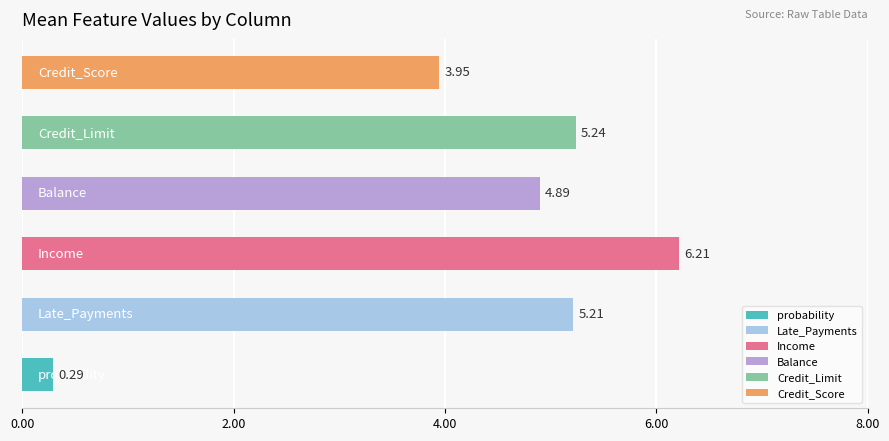

What is the difference between the maximum and second lowest values?

2.3